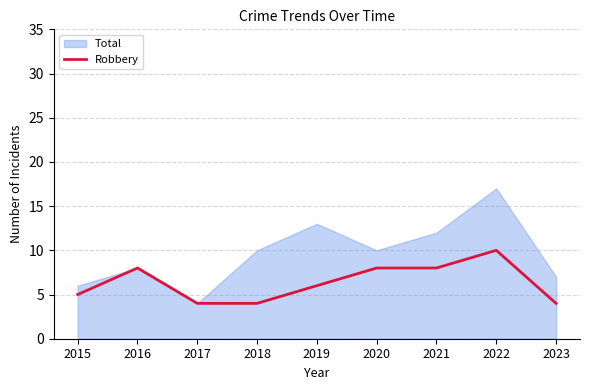

The value of Robbery at 2020 is 8. True or false?

True